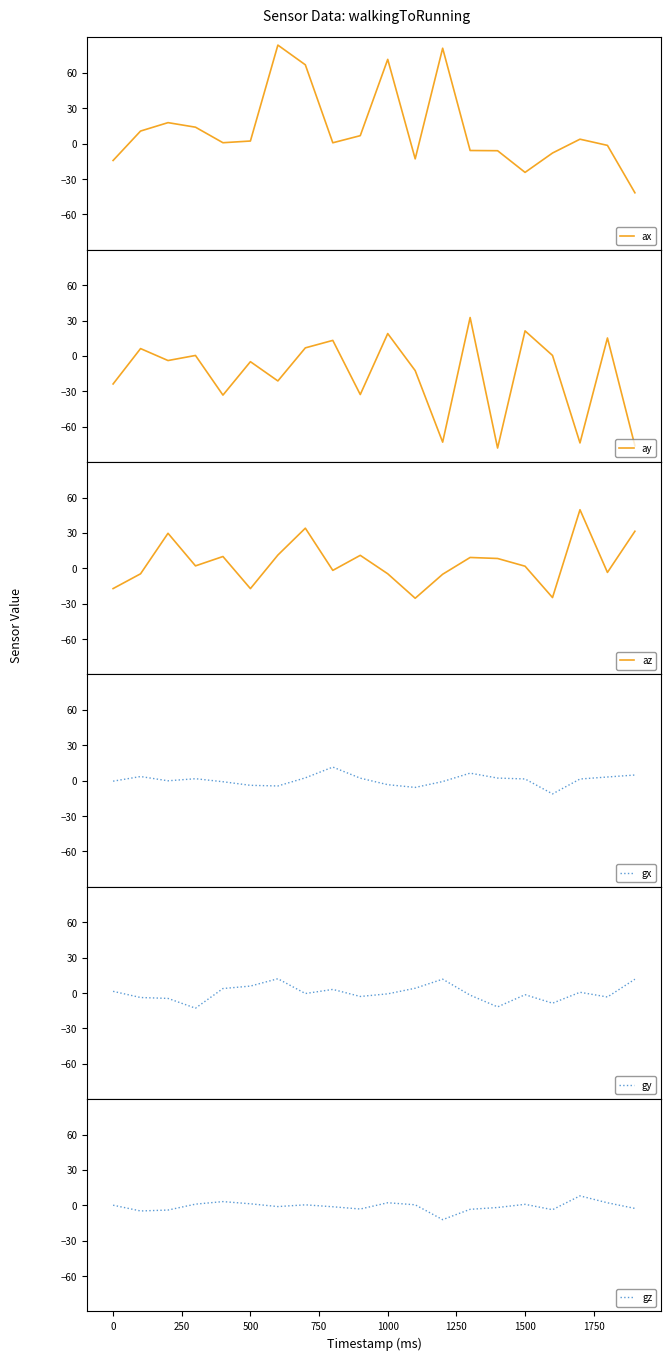

What is the highest value of the ax series?

83.5